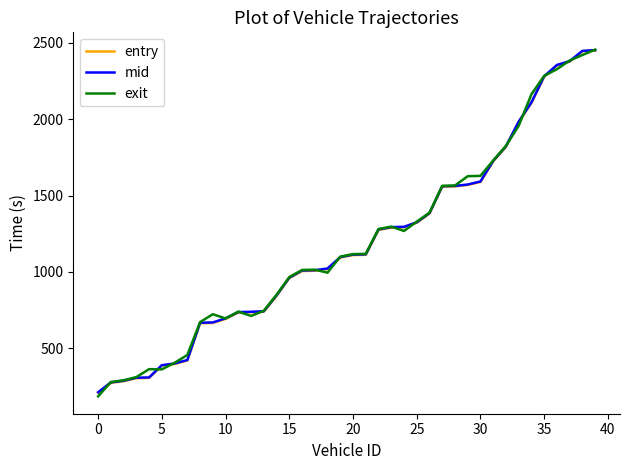

What is the maximum value for exit?

2455.4